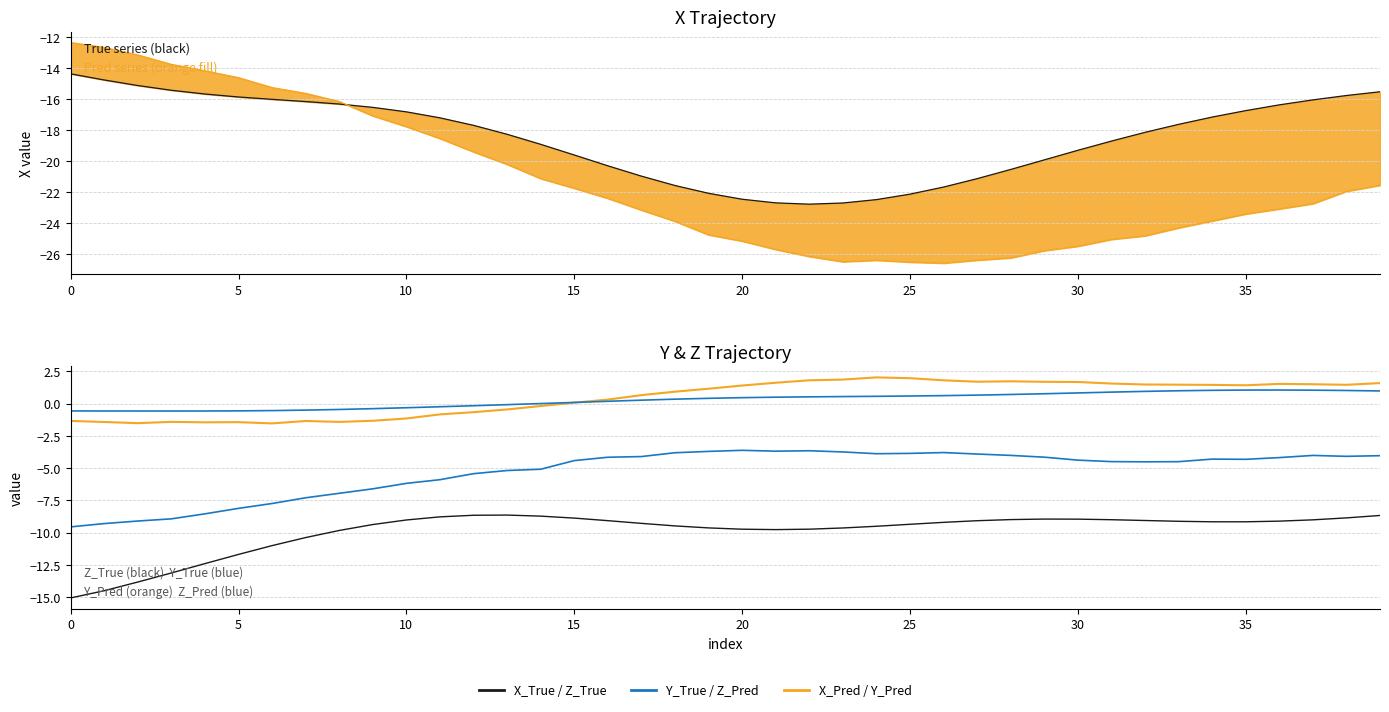

At which category is the sum across all series the highest?

39